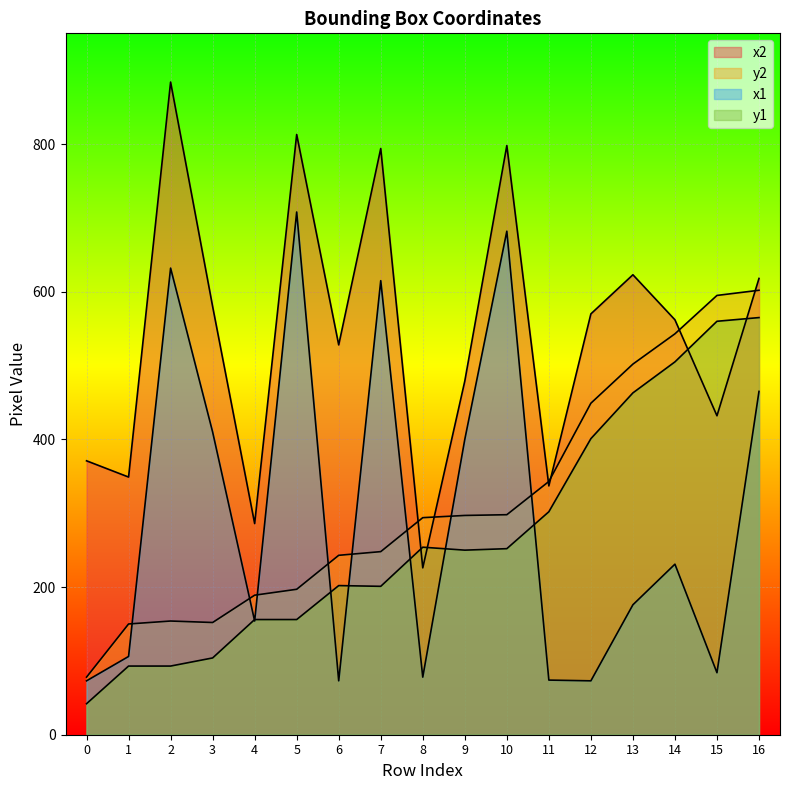

Rank the series by their maximum value, from highest to lowest.

x2, x1, y2, y1